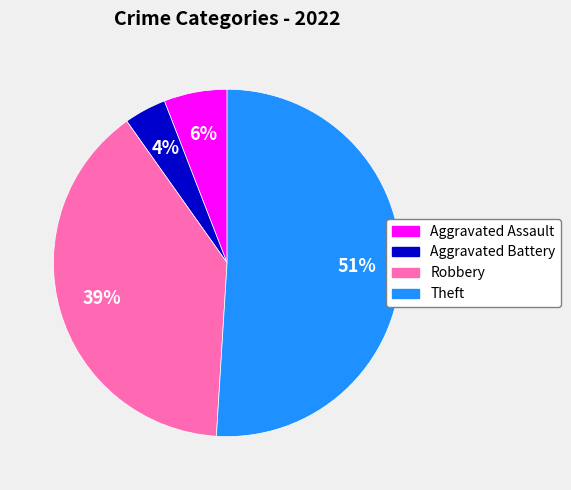

How many slices are in this pie chart?

4